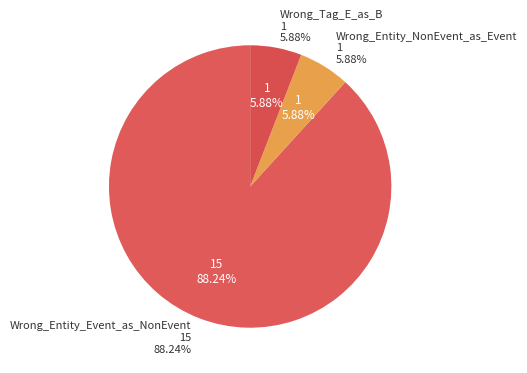

Rank the categories by value from lowest to highest.

Wrong_Entity_NonEvent_as_Event, Wrong_Tag_E_as_B, Wrong_Entity_Event_as_NonEvent